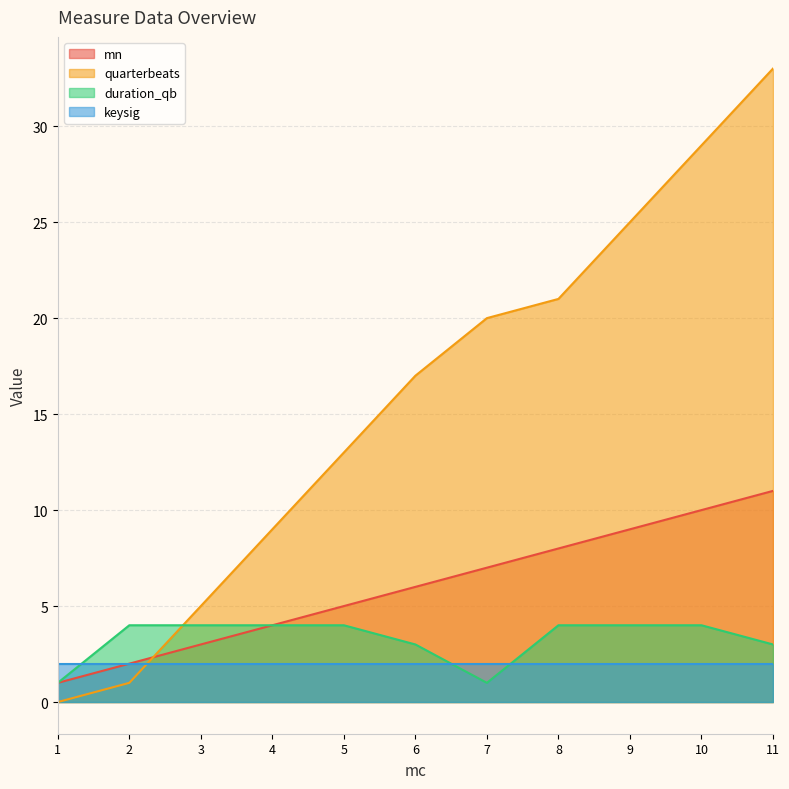

Is it true that duration_qb equals 4 at 3?

True